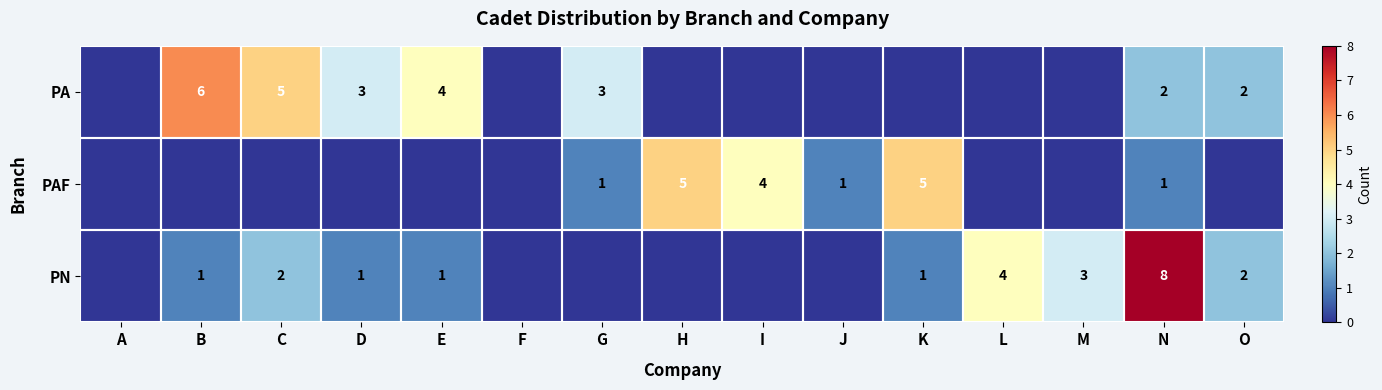

The PN series shows 2 at K. True or false?

False